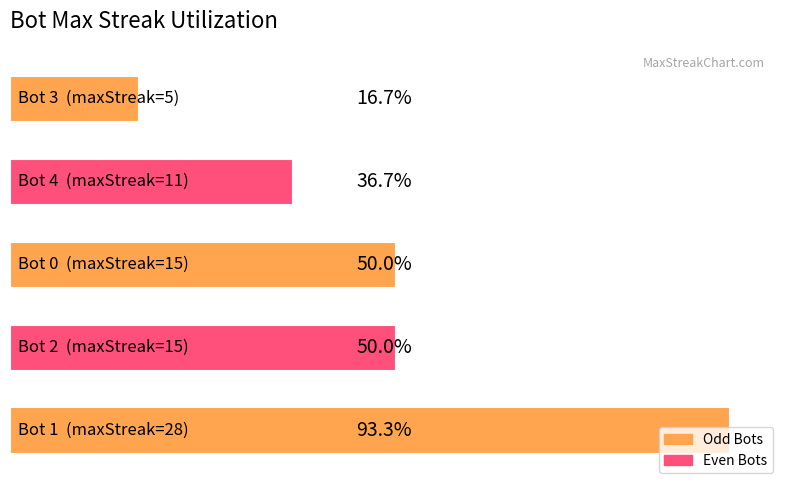

Does the chart contain any negative values?

No